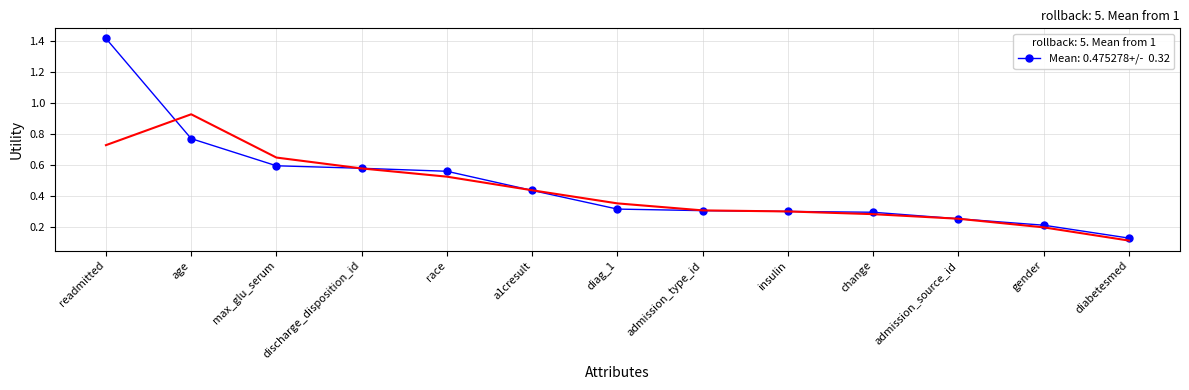

Between admission_source_id and diabetesmed, which is larger?

admission_source_id